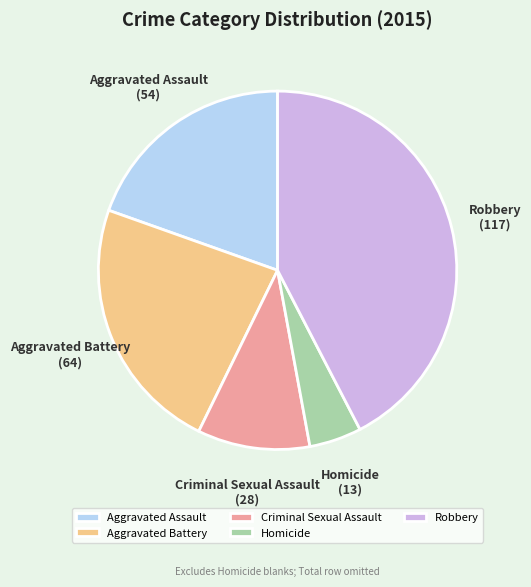

Rank the categories by value from lowest to highest.

Homicide, Criminal Sexual Assault, Aggravated Assault, Aggravated Battery, Robbery